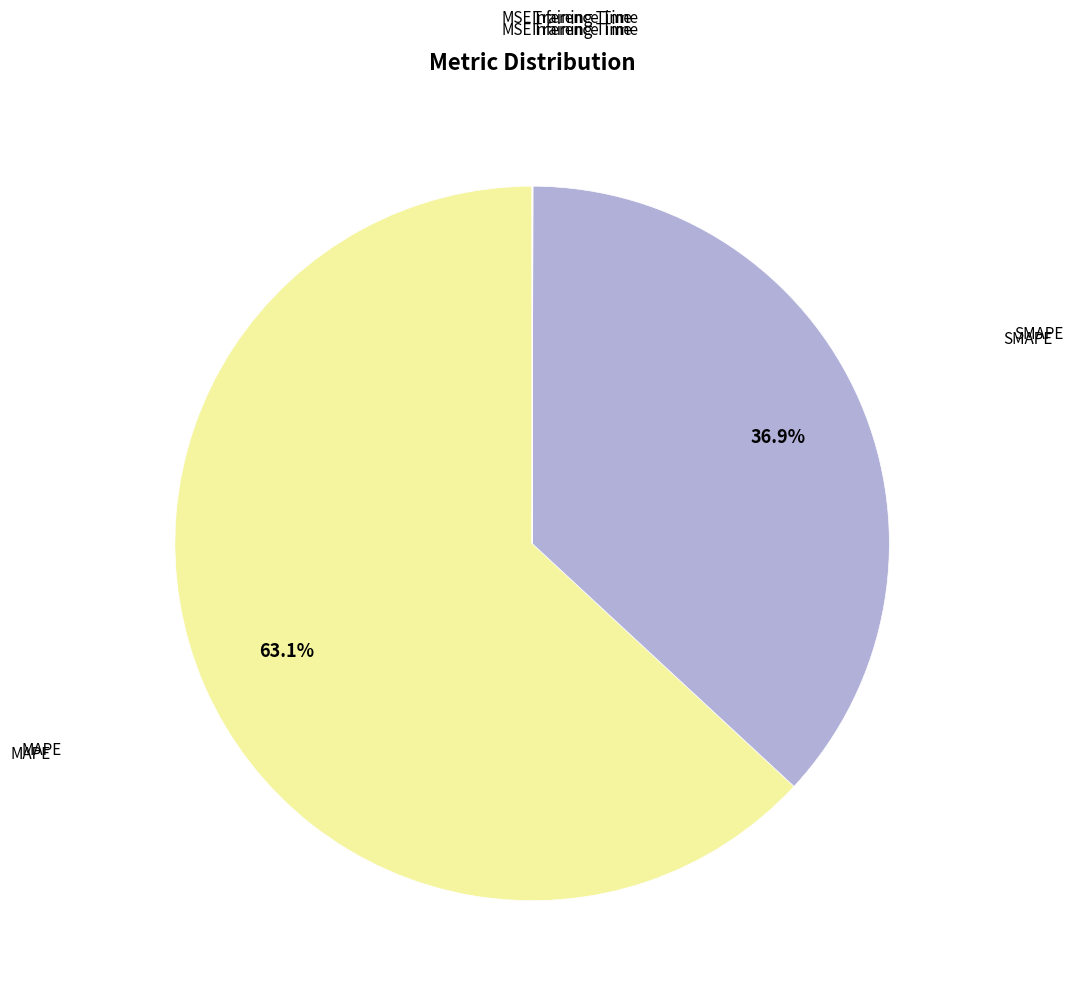

Is there a majority slice in this chart?

Yes